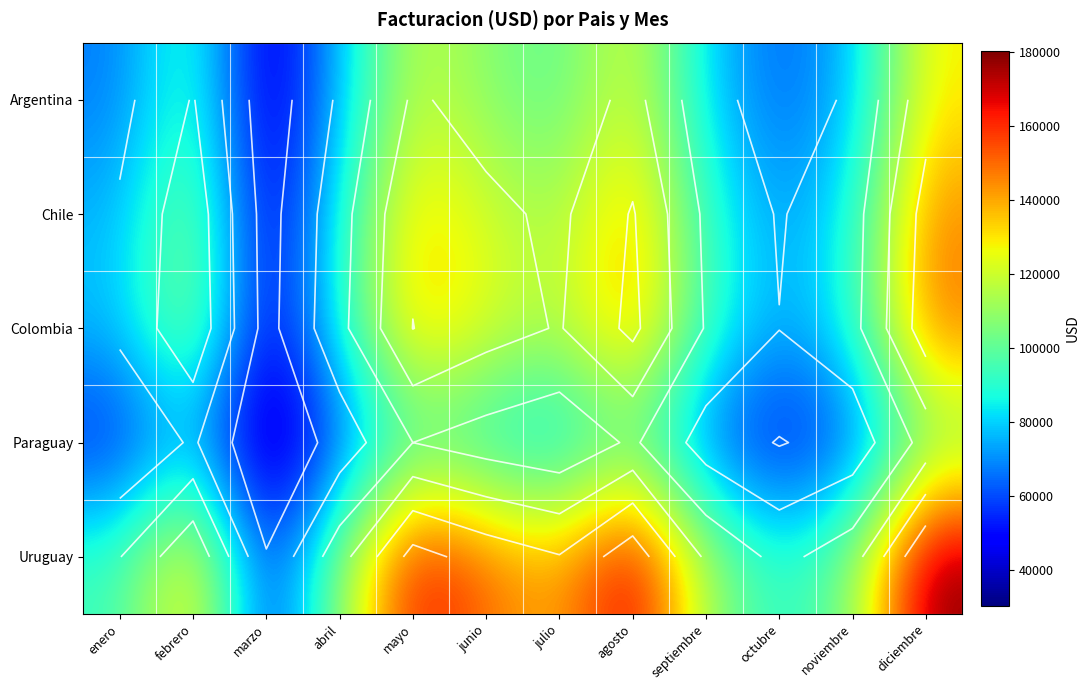

Count the number of categories in the chart.

12